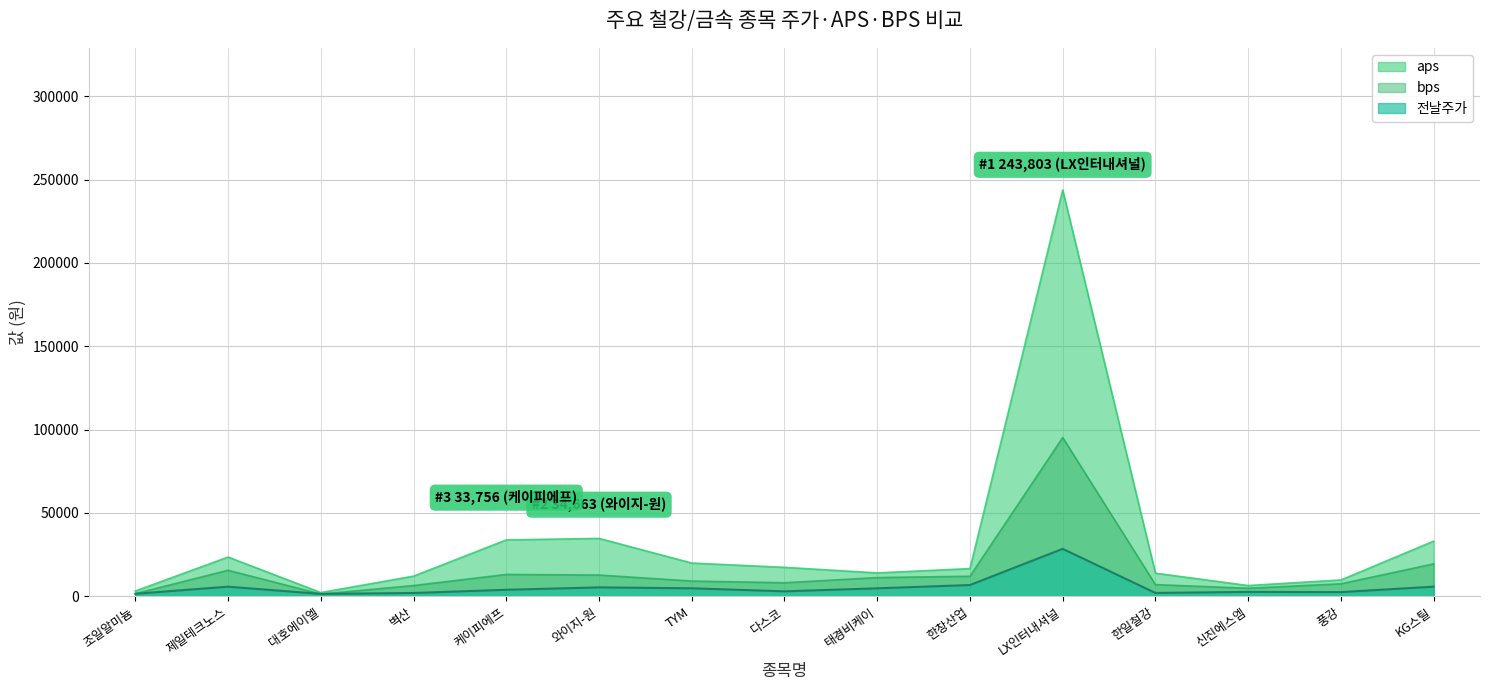

What is the spread (max minus min) of values at 와이지-원?

29403.0